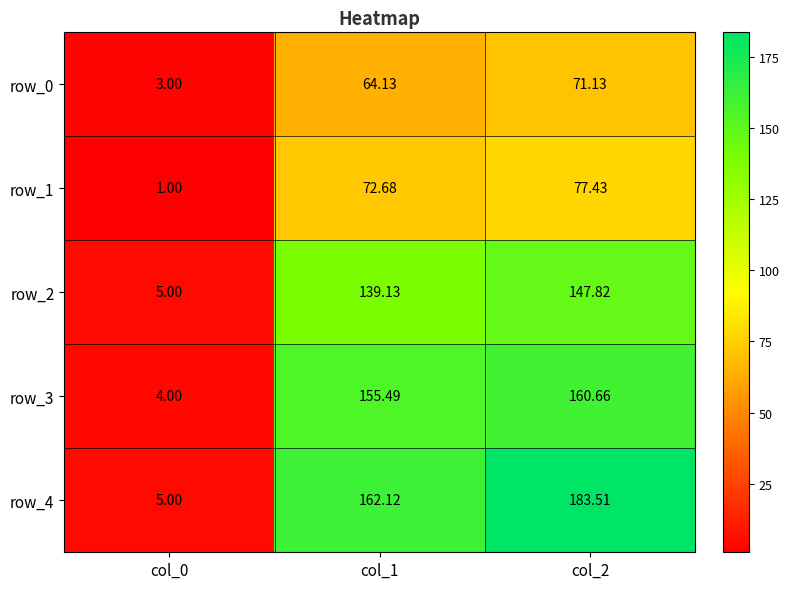

Reading left to right, transcribe all the data shown in this chart.

row_0: 3.0	64.1	71.1
row_1: 1.0	72.7	77.4
row_2: 5.0	139.1	147.8
row_3: 4.0	155.5	160.7
row_4: 5.0	162.1	183.5